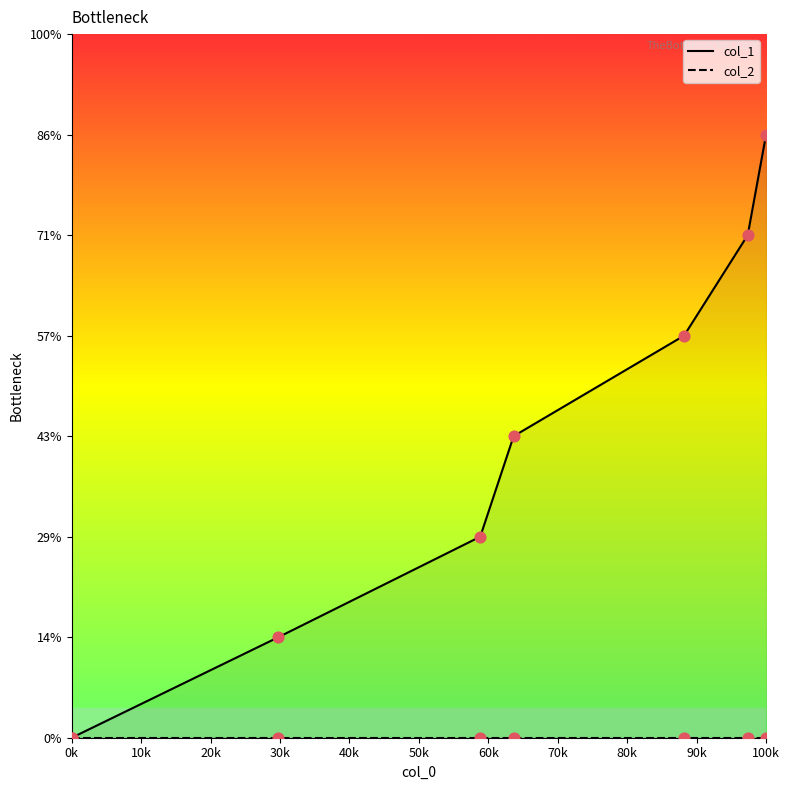

At how many categories does at least one series exceed 4?

2